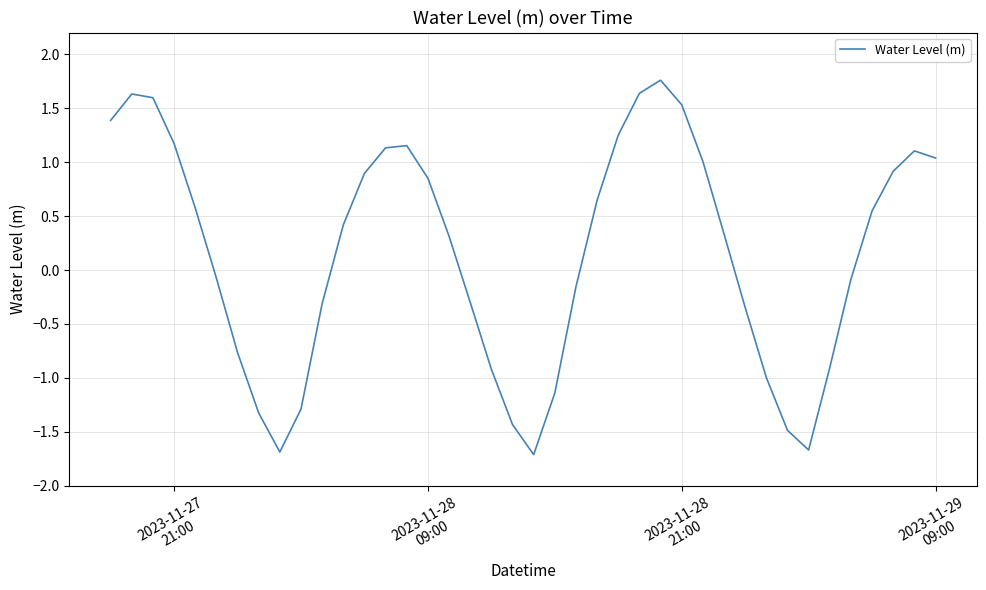

What is the maximum value shown in the chart?

1.8